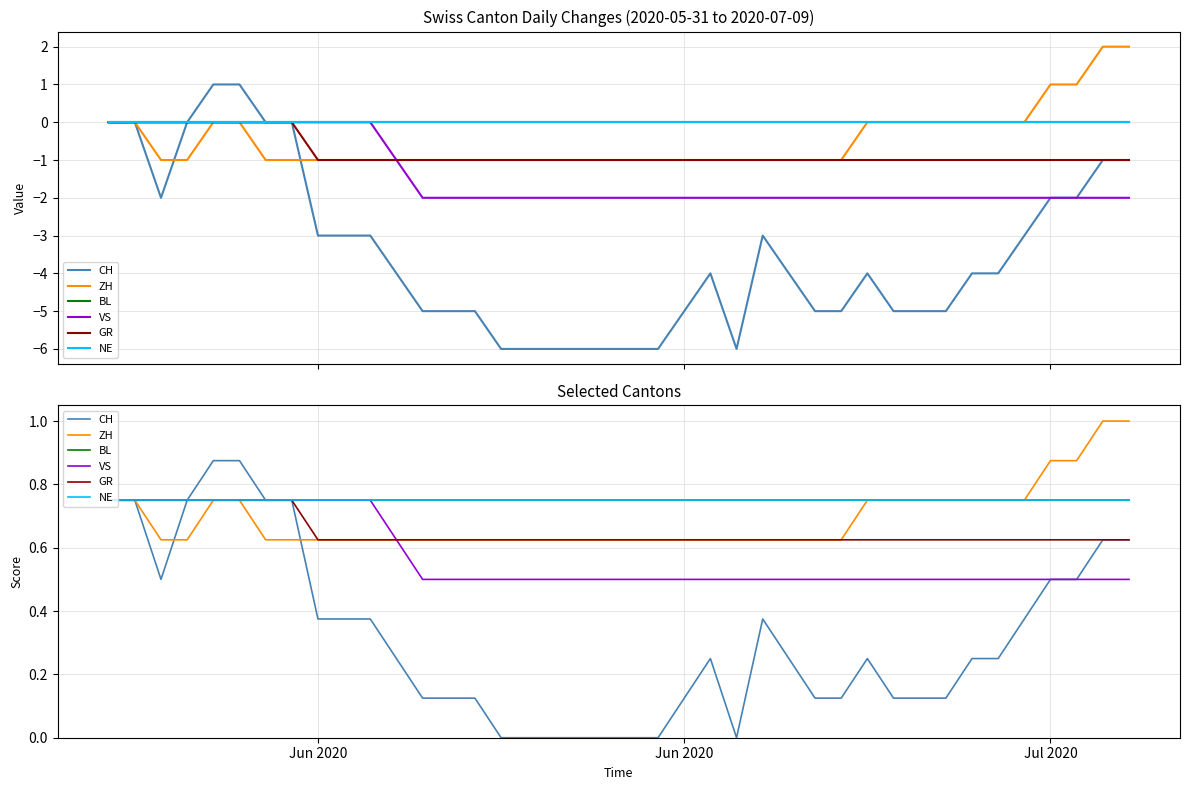

True or false: BL and NE intersect in this chart.

False